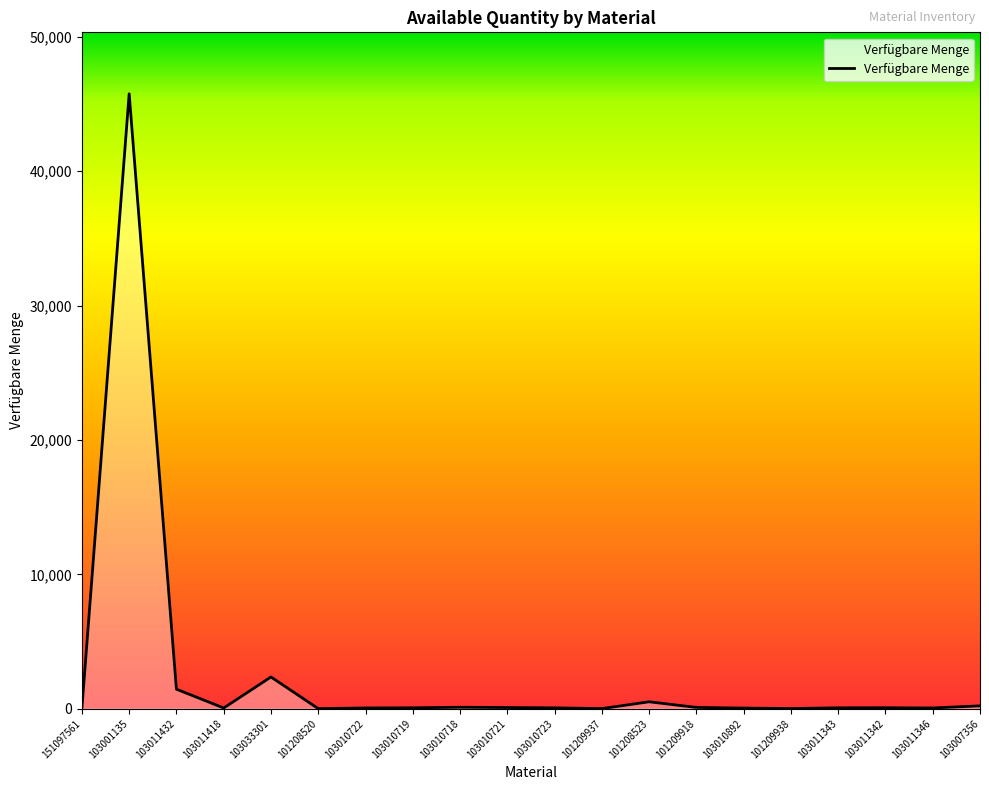

The chart shows a value of 510 at 101208523. True or false?

True